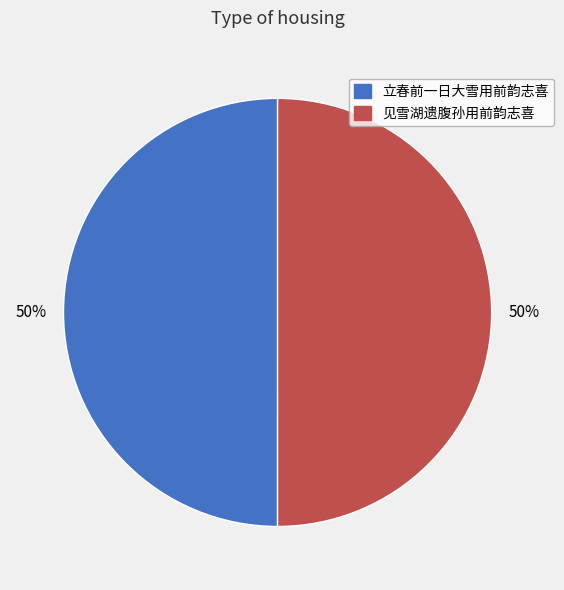

To the nearest percent, what portion does 立春前一日大雪用前韵志喜 represent?

50%